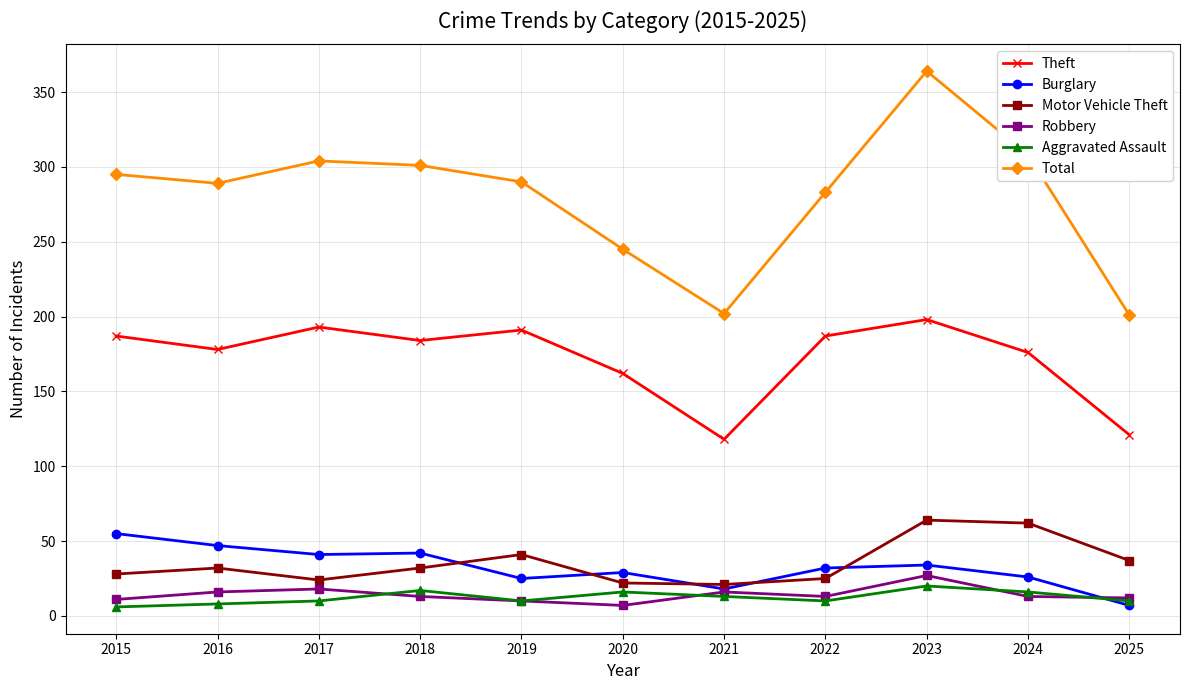

At which label does Theft first exceed 184?

2015